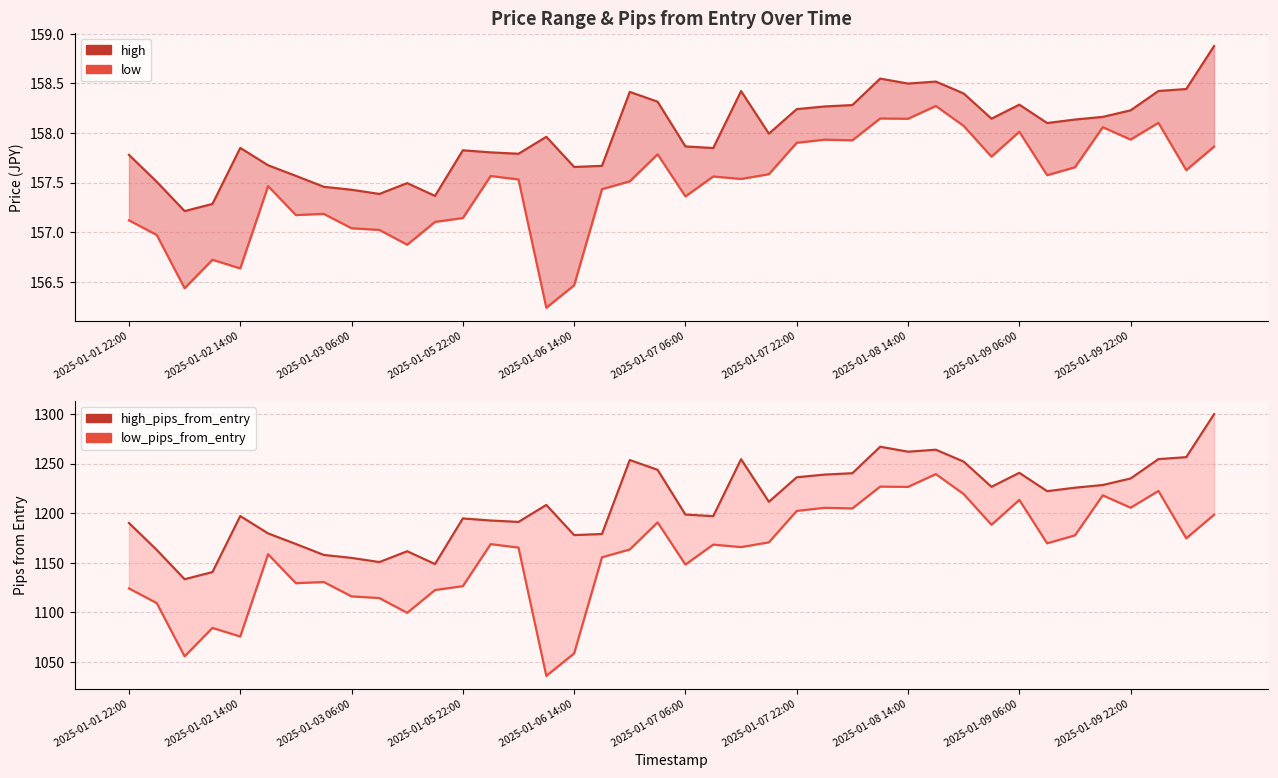

In low_pips_from_entry, how many points are lower than both neighbors (excluding endpoints)?

13